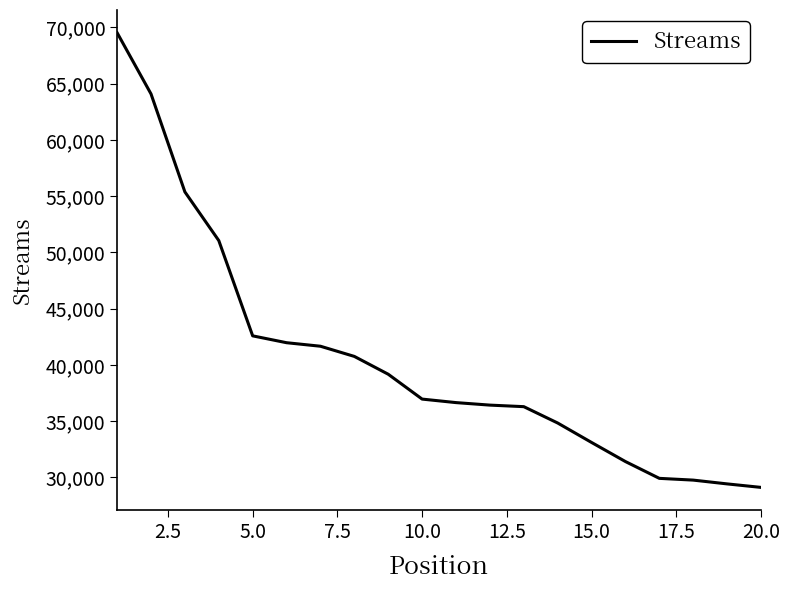

What is the maximum value shown in the chart?

69529